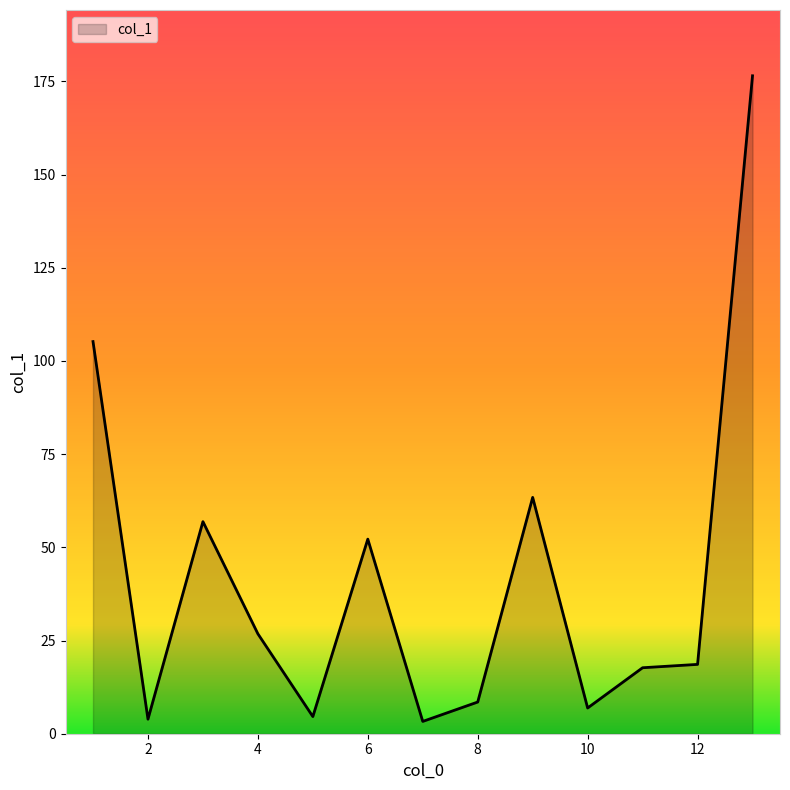

What is the greatest value displayed?

176.5